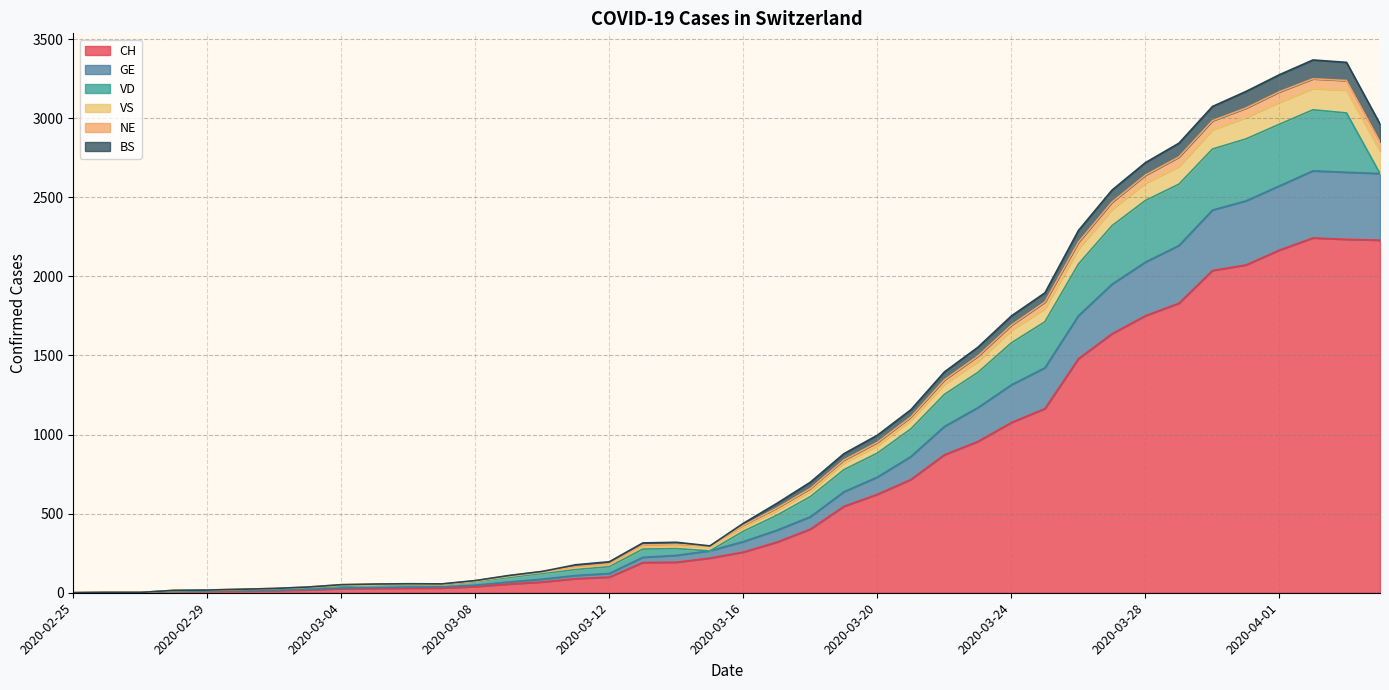

Is it true that CH equals 29 at 2020-03-06?

True